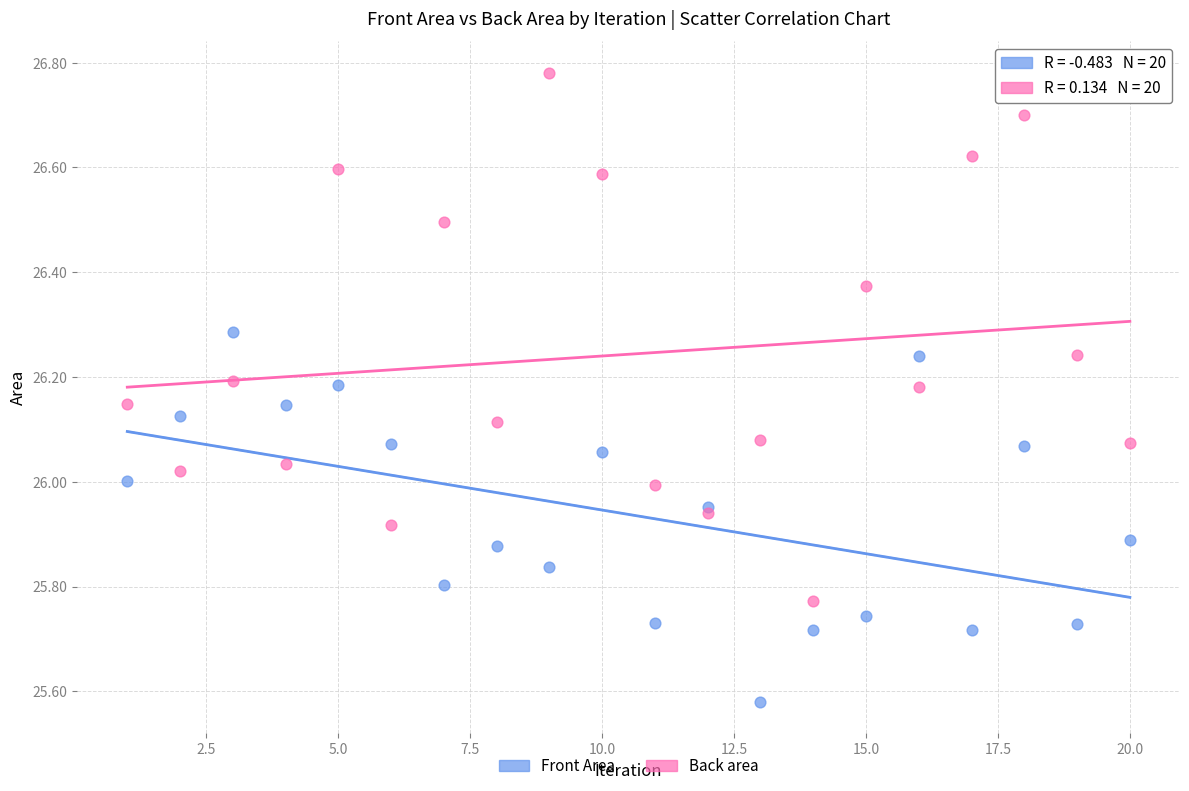

What is the X range (max minus min) for the scatter plot?

19.0